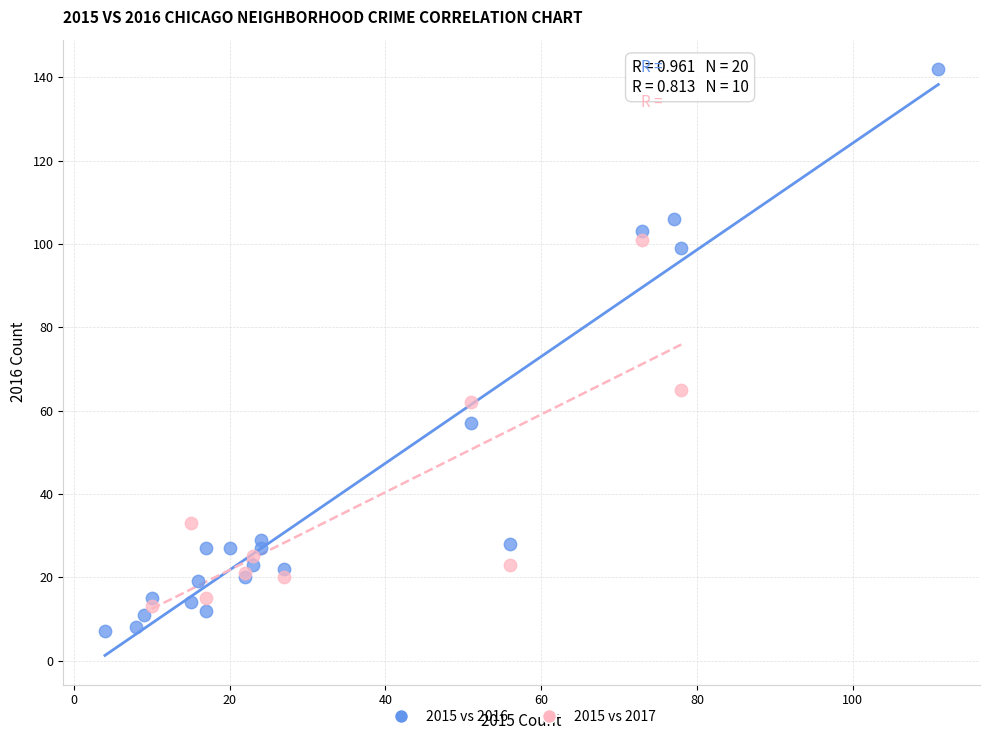

Which series reaches the maximum Y coordinate?

2015 vs 2016